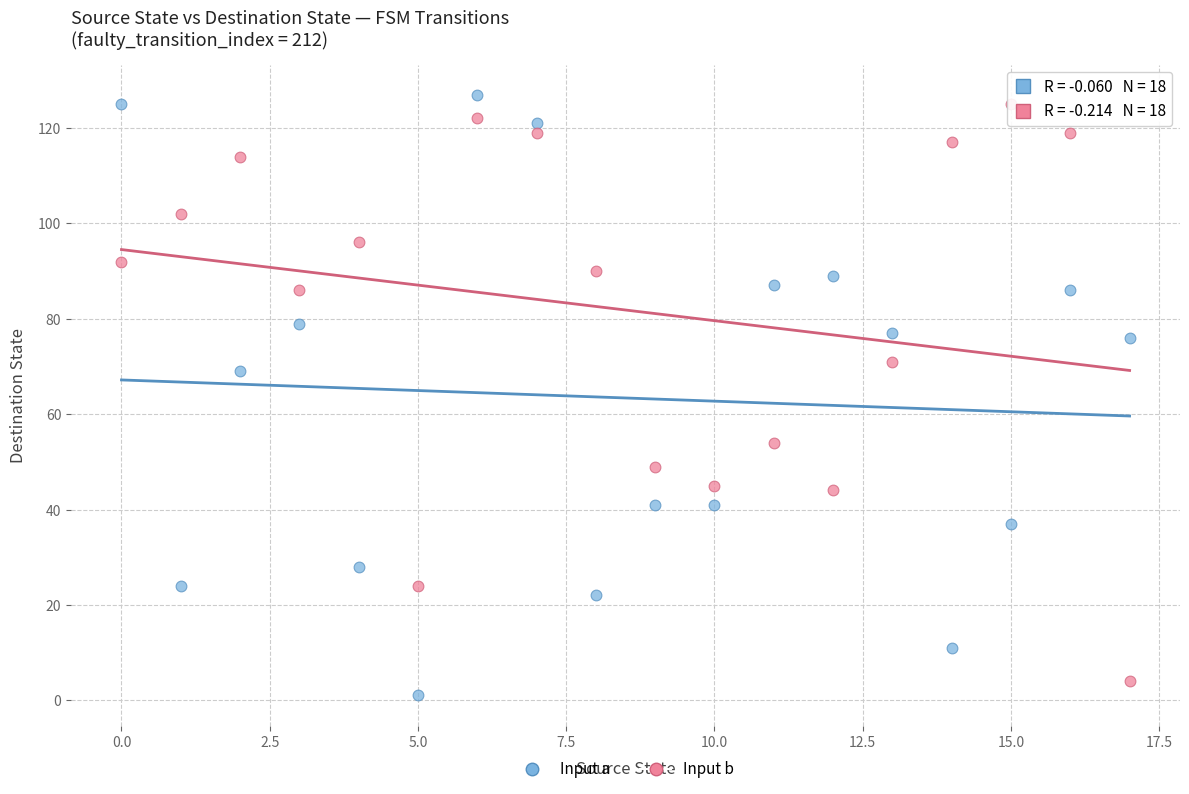

Across all data points, what is the range of Y values (max minus min)?

126